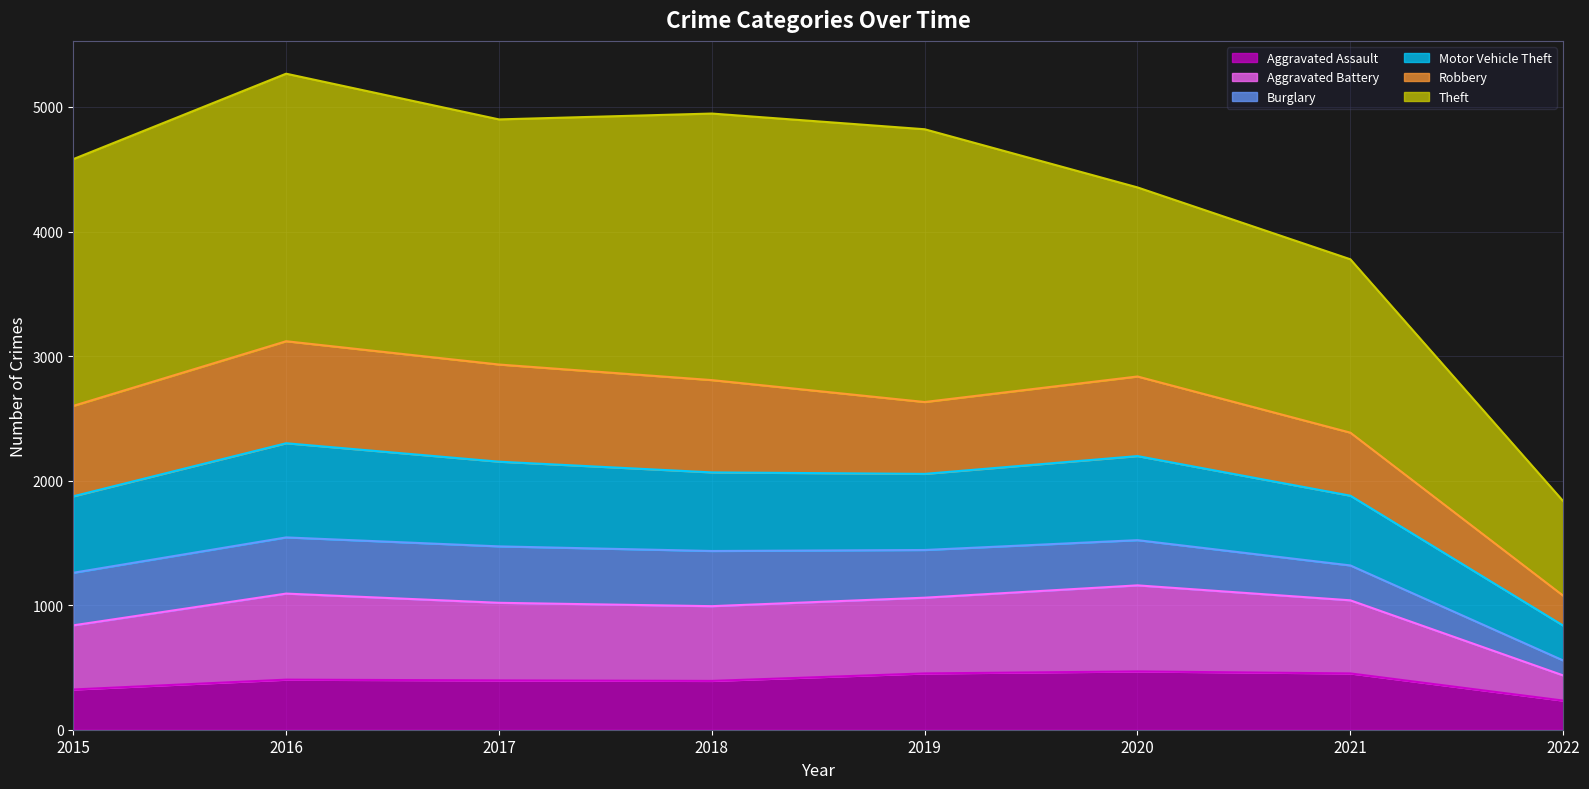

Is the value of Aggravated Assault at 2015 greater than the value of Motor Vehicle Theft at 2018?

No